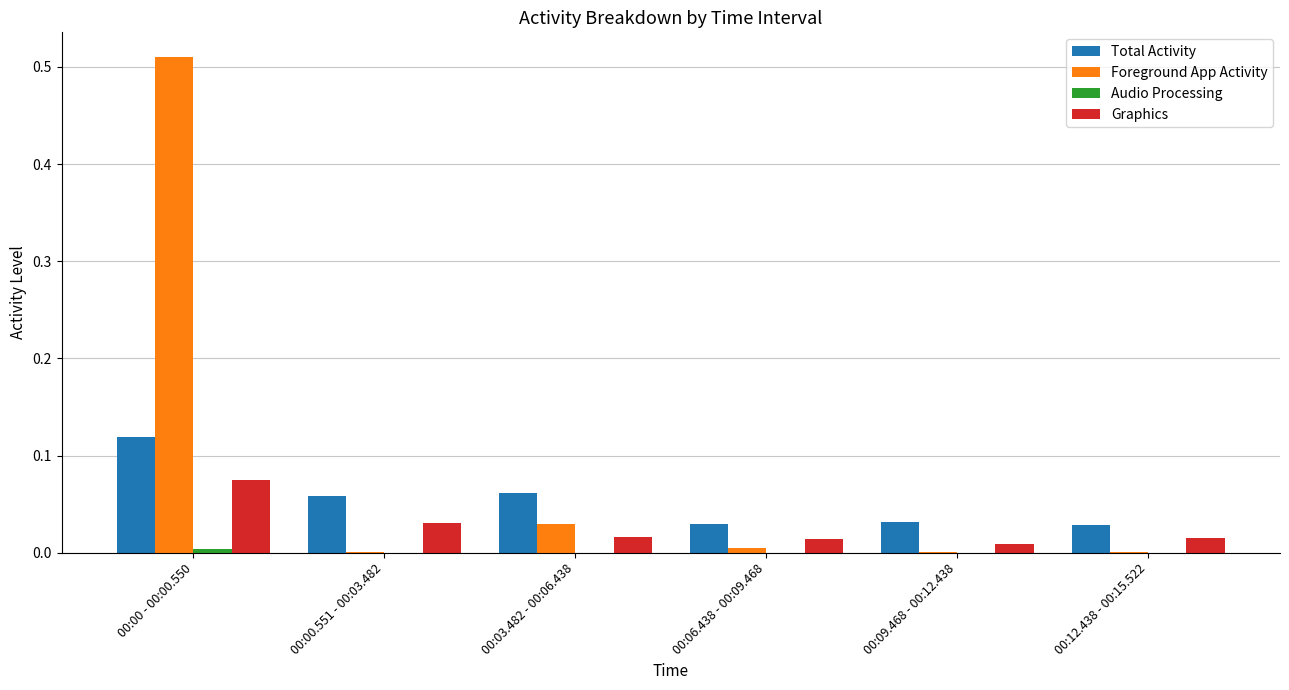

Is it true that Foreground App Activity equals 0.2 at 00:00 - 00:00.550?

False